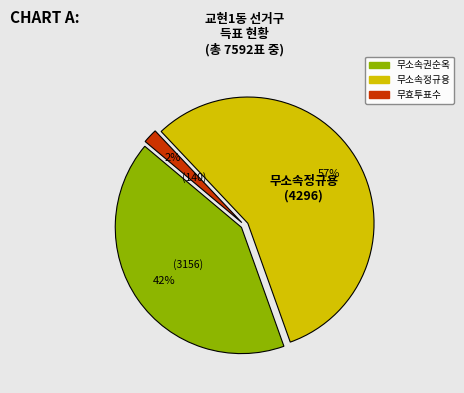

Is there a majority slice in this chart?

Yes